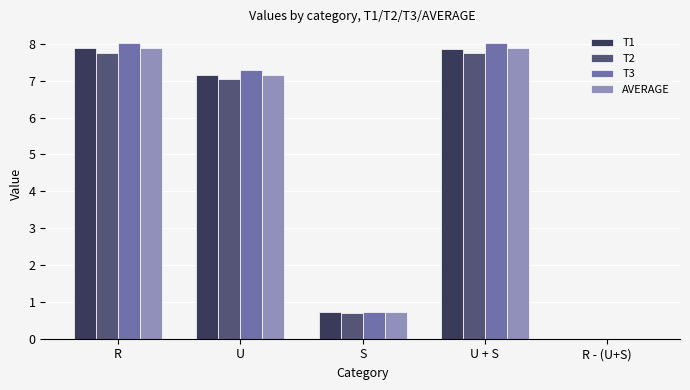

Is it true that T1 equals 0.7 at S?

True